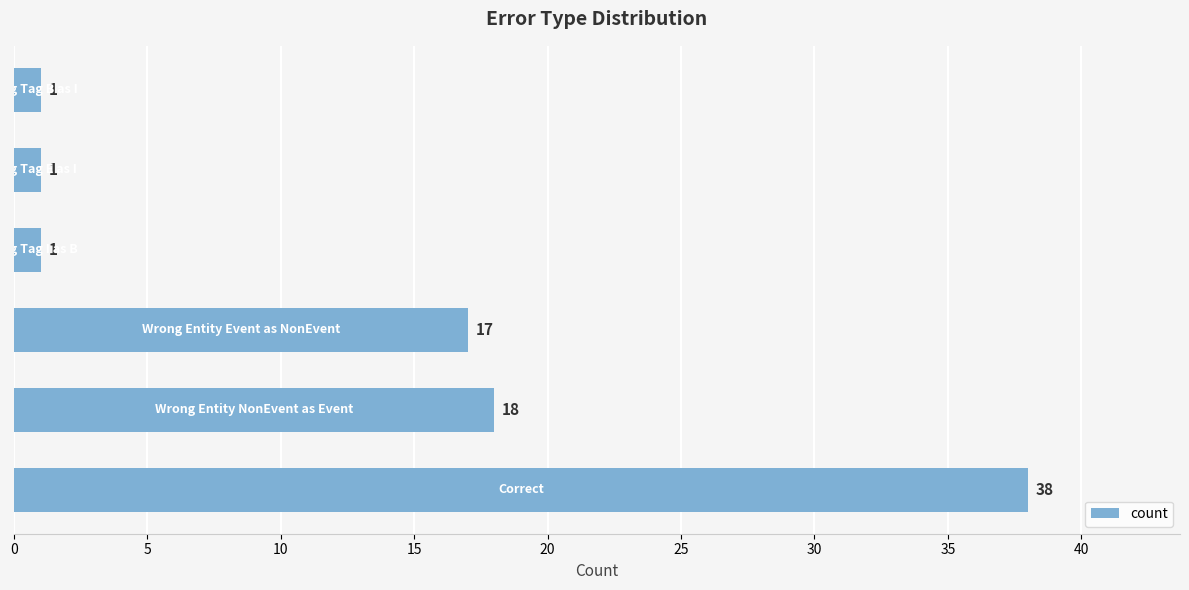

What is the average value?

13